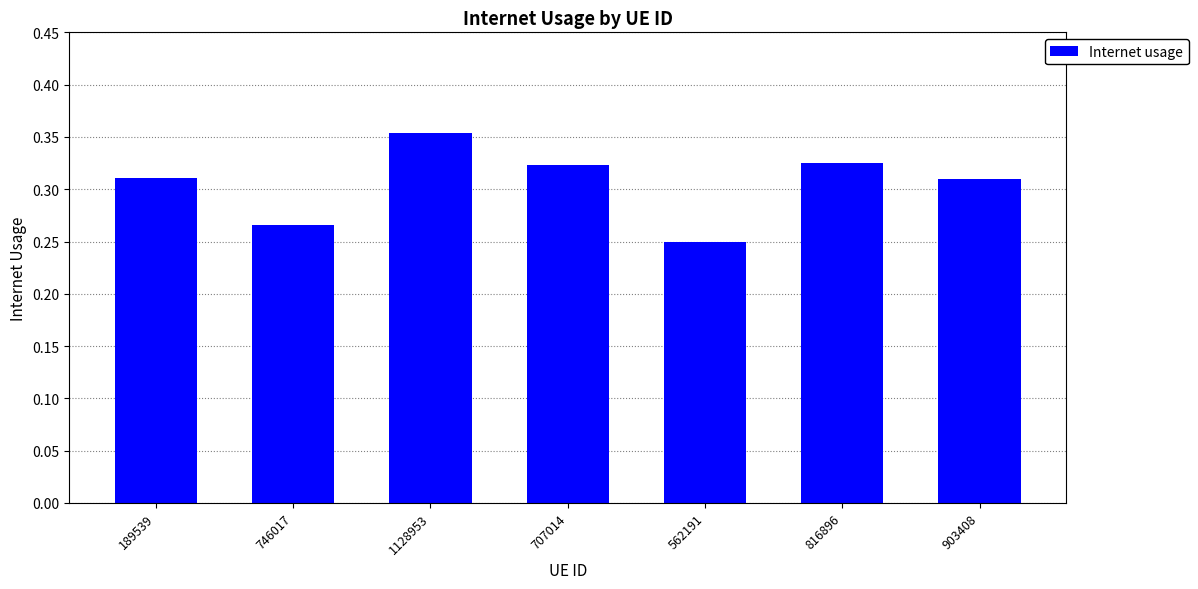

Count the number of categories in the chart.

7